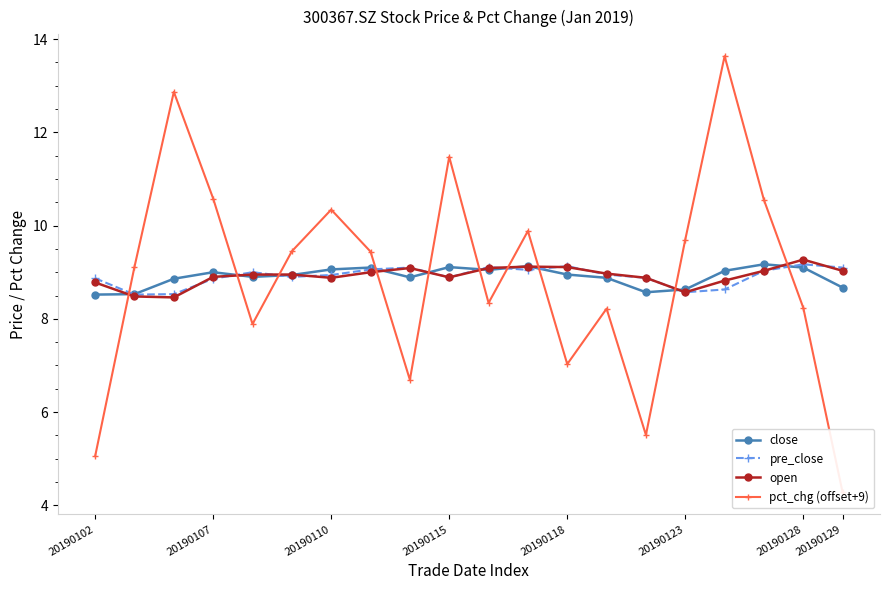

What is the value of the close point at the 1st from the left?

8.5